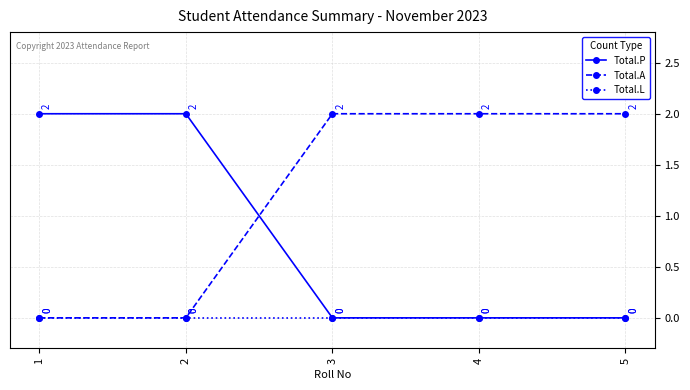

What are all the series names shown in the legend?

Total.P, Total.A, Total.L